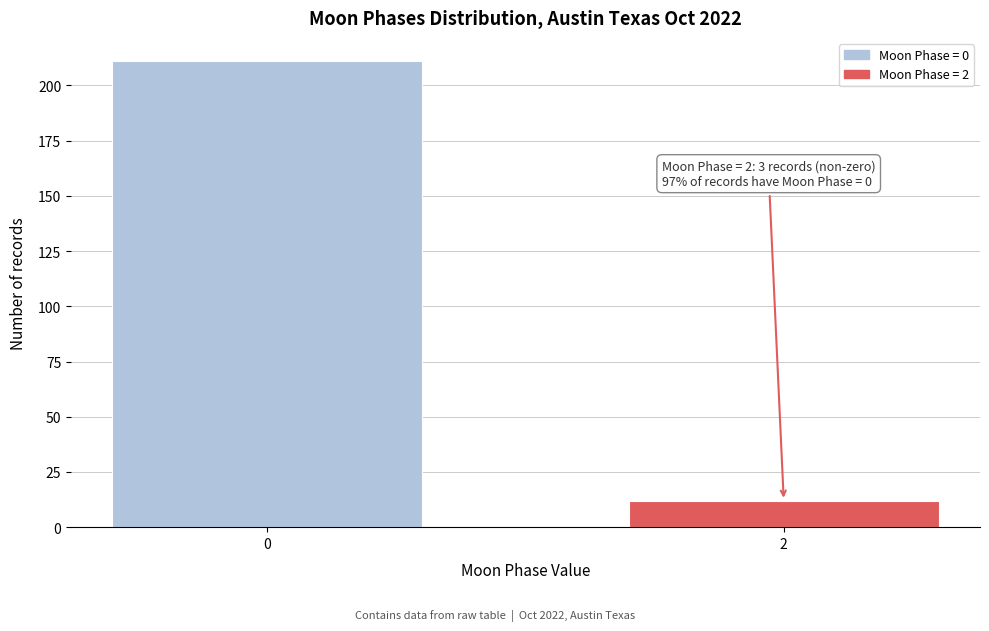

Reading left to right, list all the values displayed in this chart.

211	12